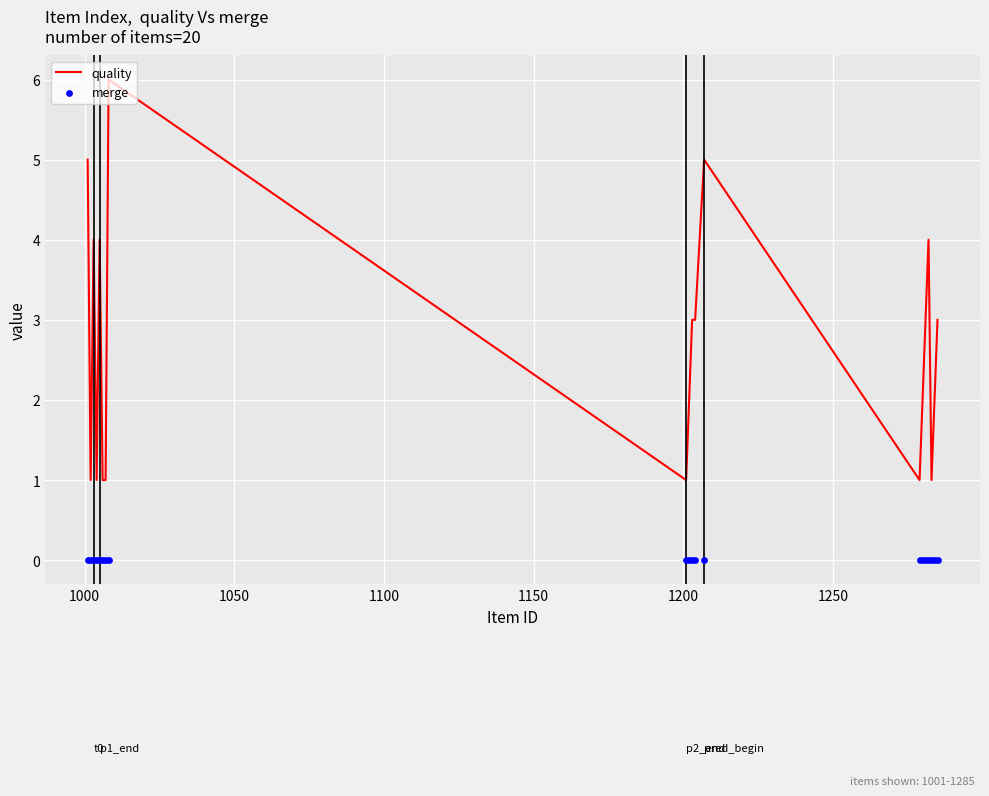

Which series has the largest total across all categories?

quality